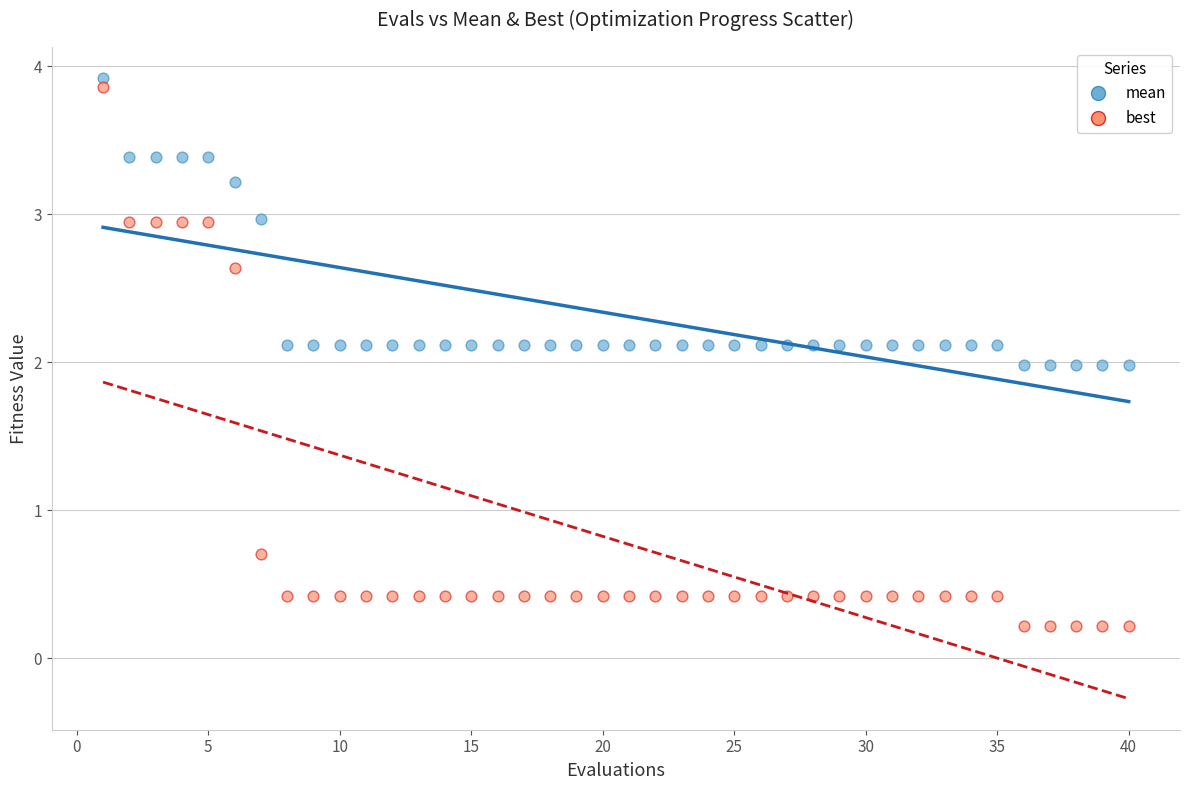

Which series reaches the minimum Y coordinate?

best